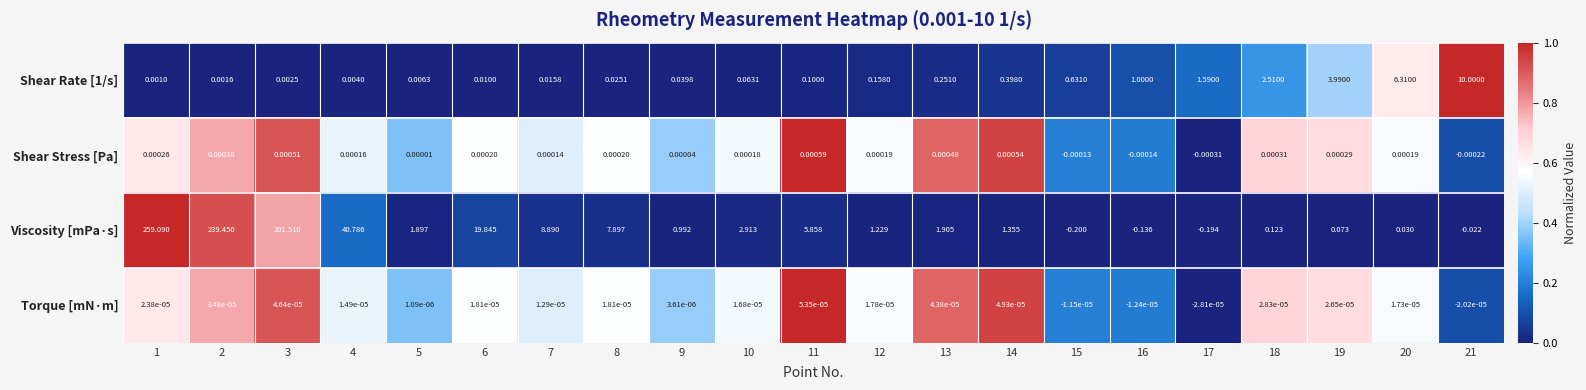

How many data points does each series have?

21